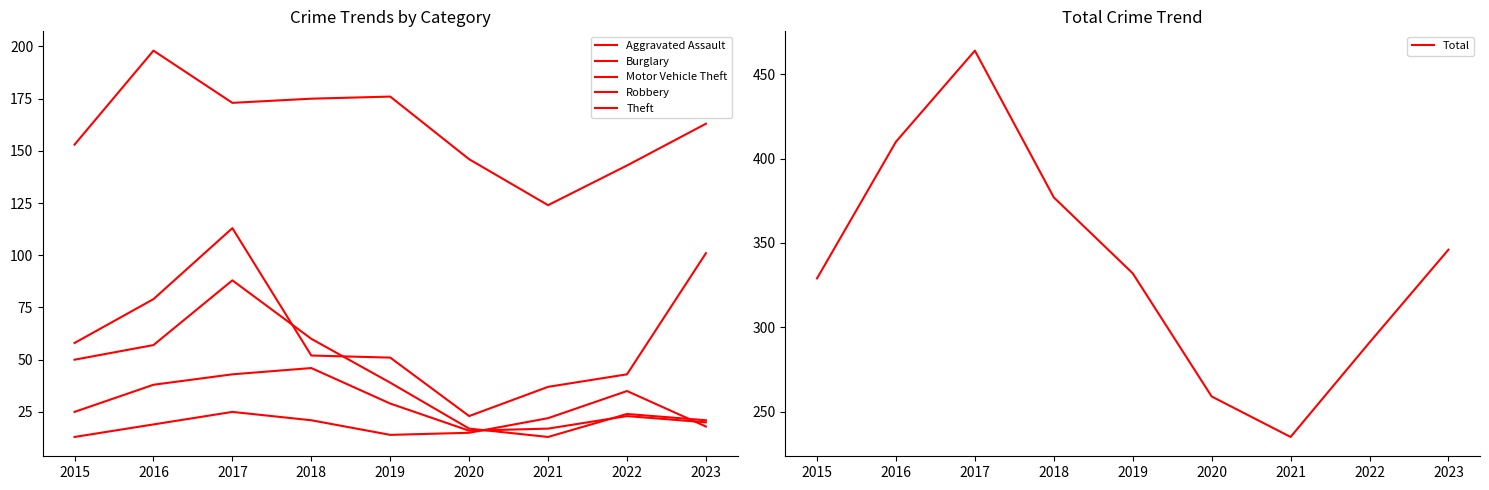

The Aggravated Assault series shows 25 at 2017. True or false?

True